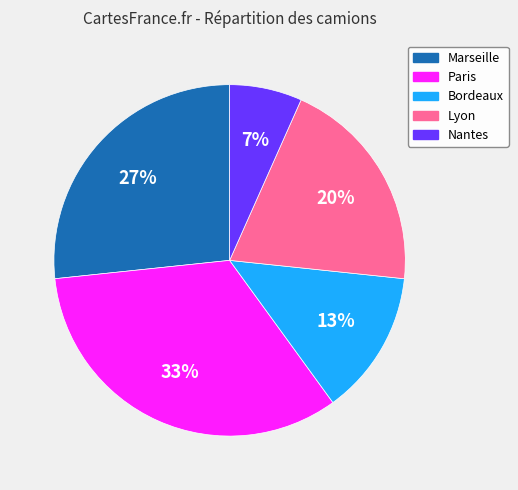

How many segments does this pie chart have?

5